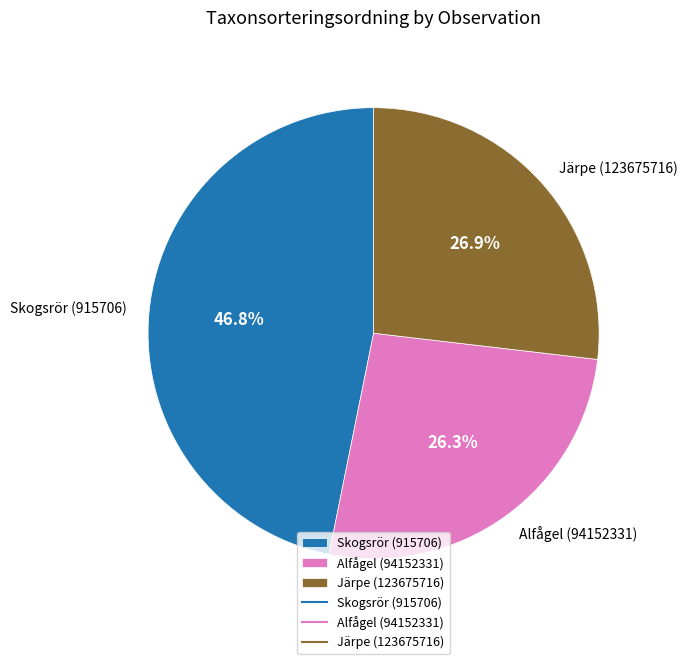

Is there a majority slice in this chart?

No